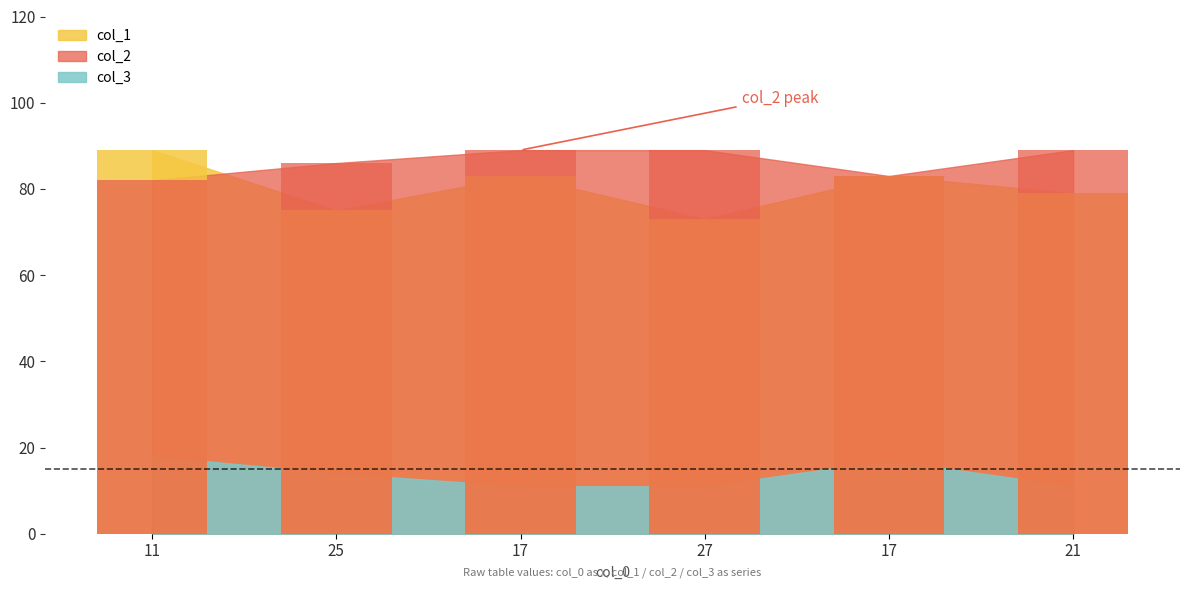

Which series changed the most between 17 and 17?

col_2